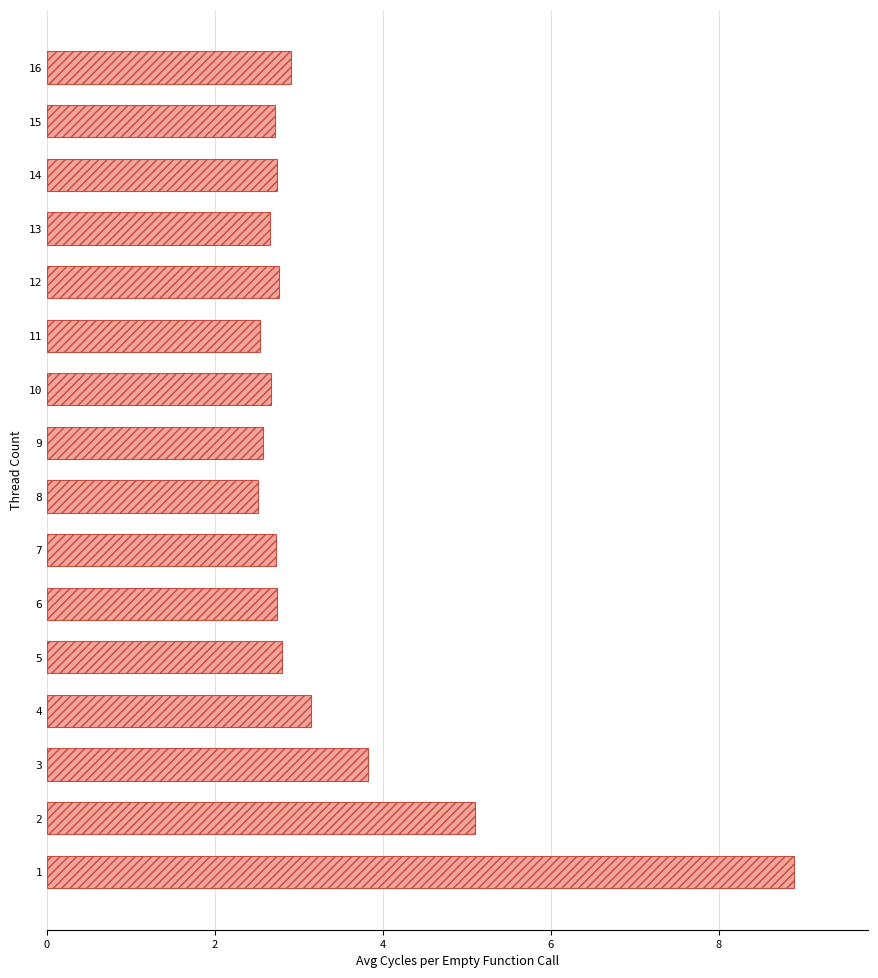

What is the difference between the maximum and second lowest values?

6.4